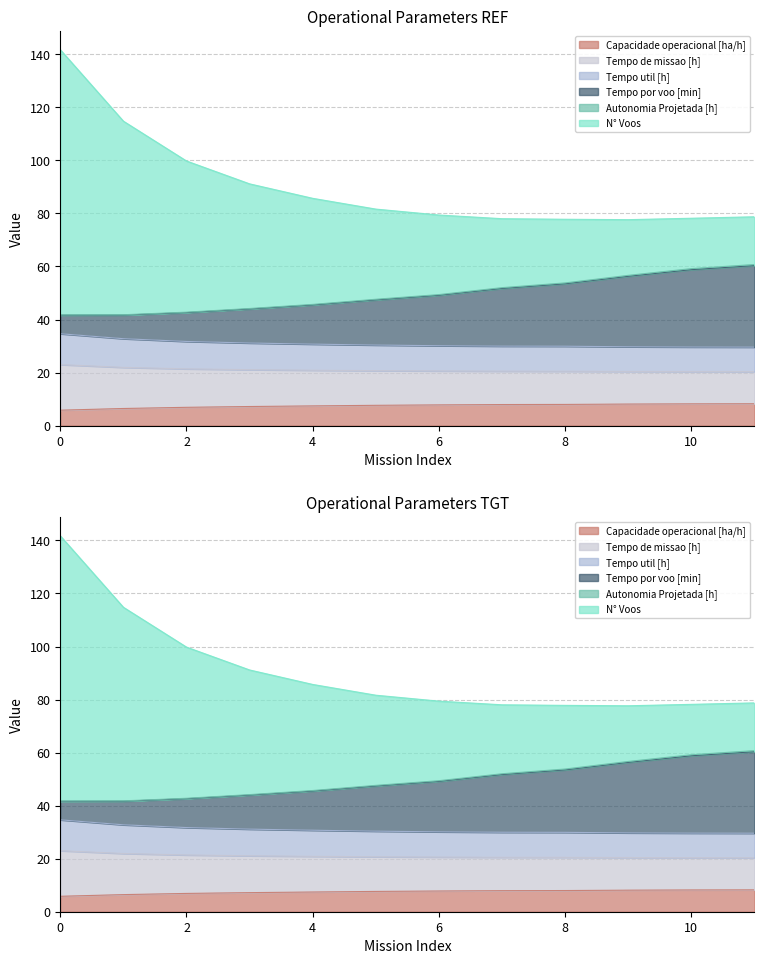

Read the Tempo por voo [min] value at 8.

53.8